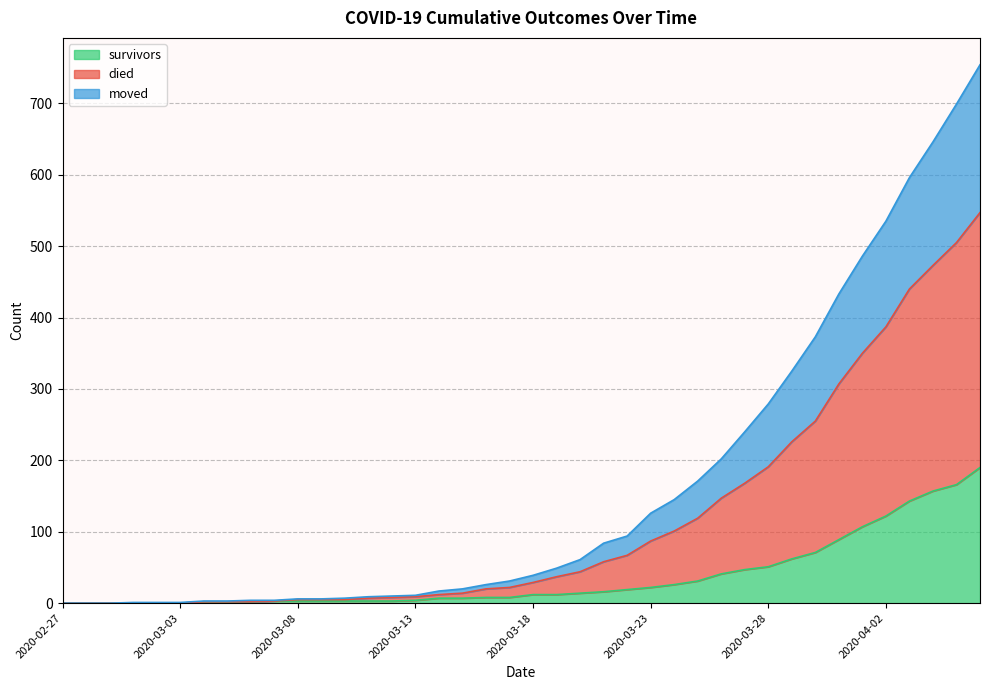

At which category is the sum across all series the highest?

2020-04-06